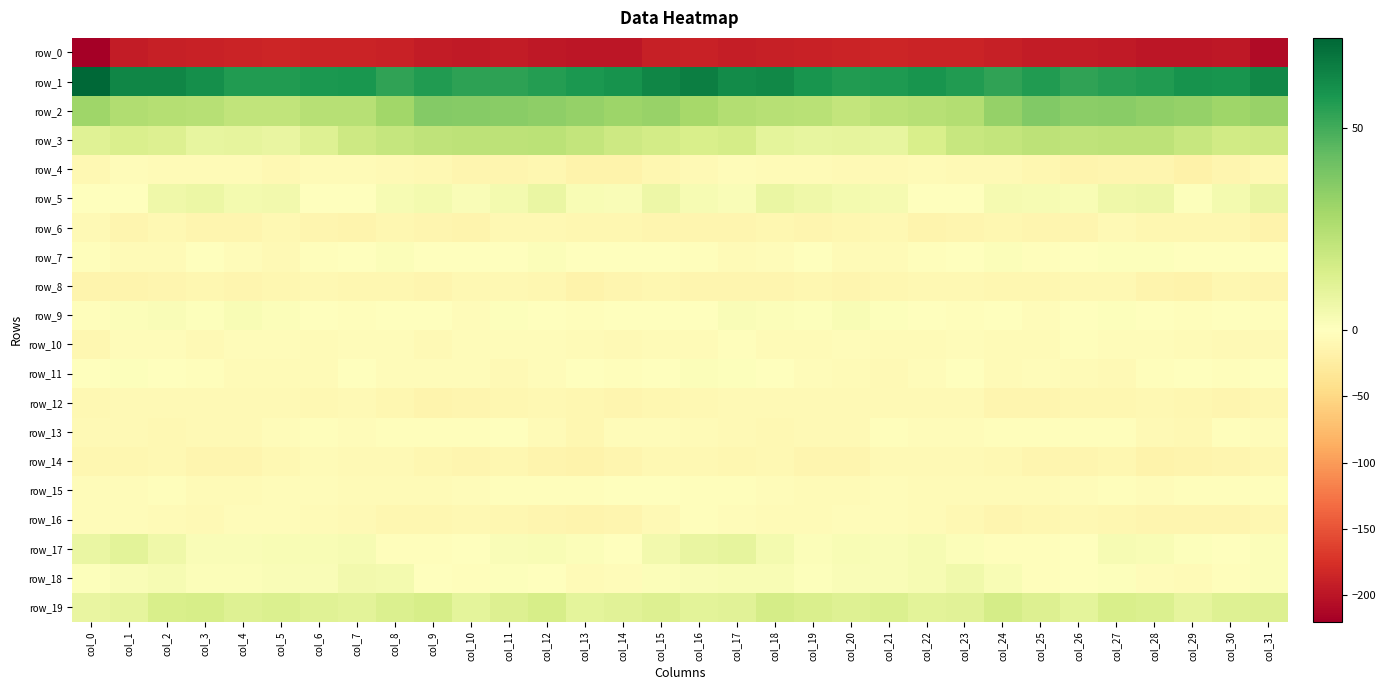

What is the smallest value displayed?

-219.8